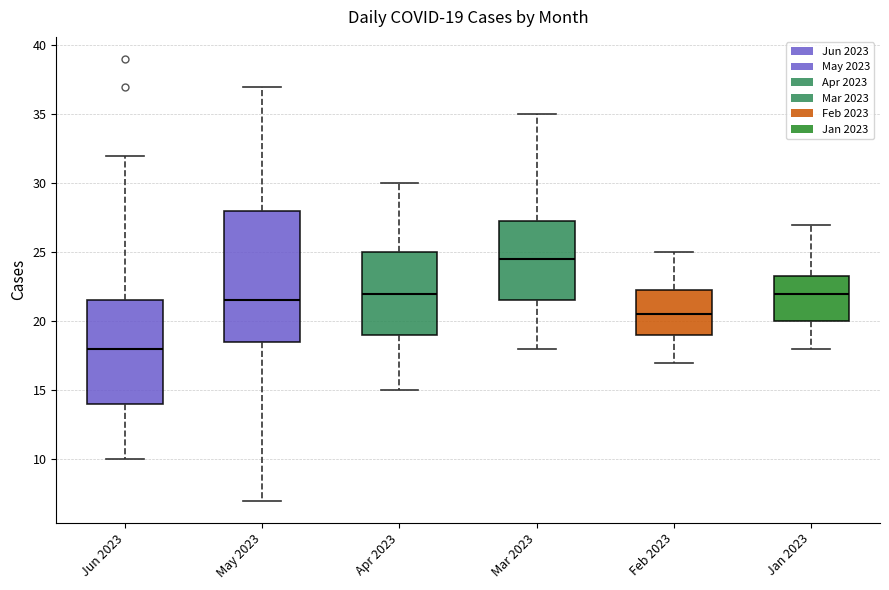

Comparing the boxes themselves (not the whiskers), which one is the tallest?

May 2023